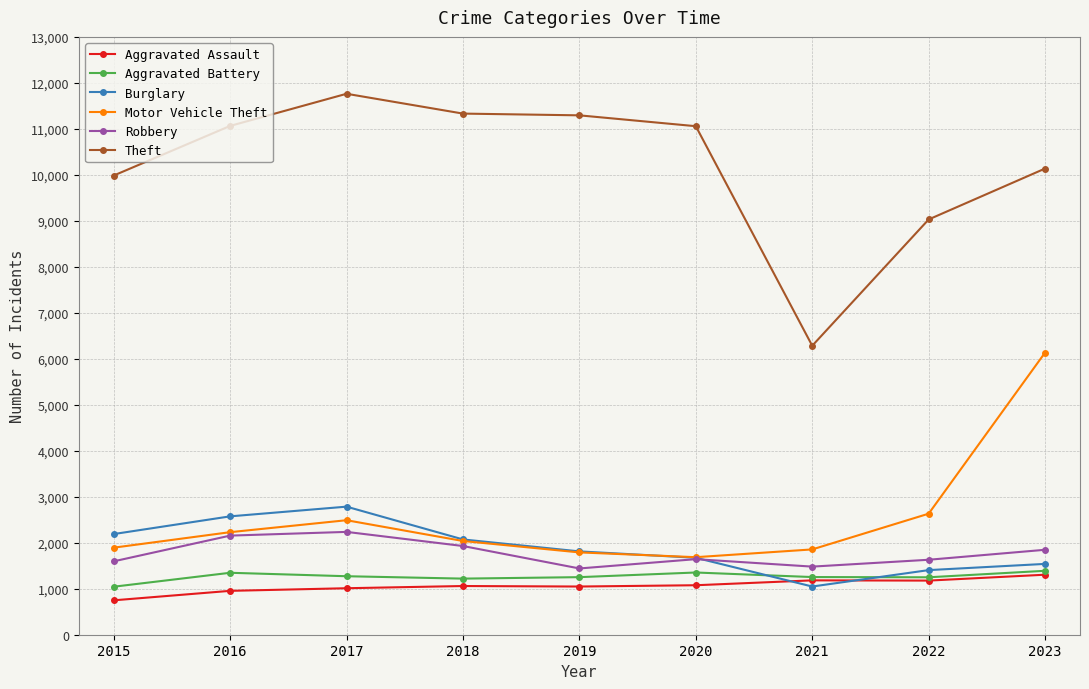

The Theft series shows 3080 at 2018. True or false?

False